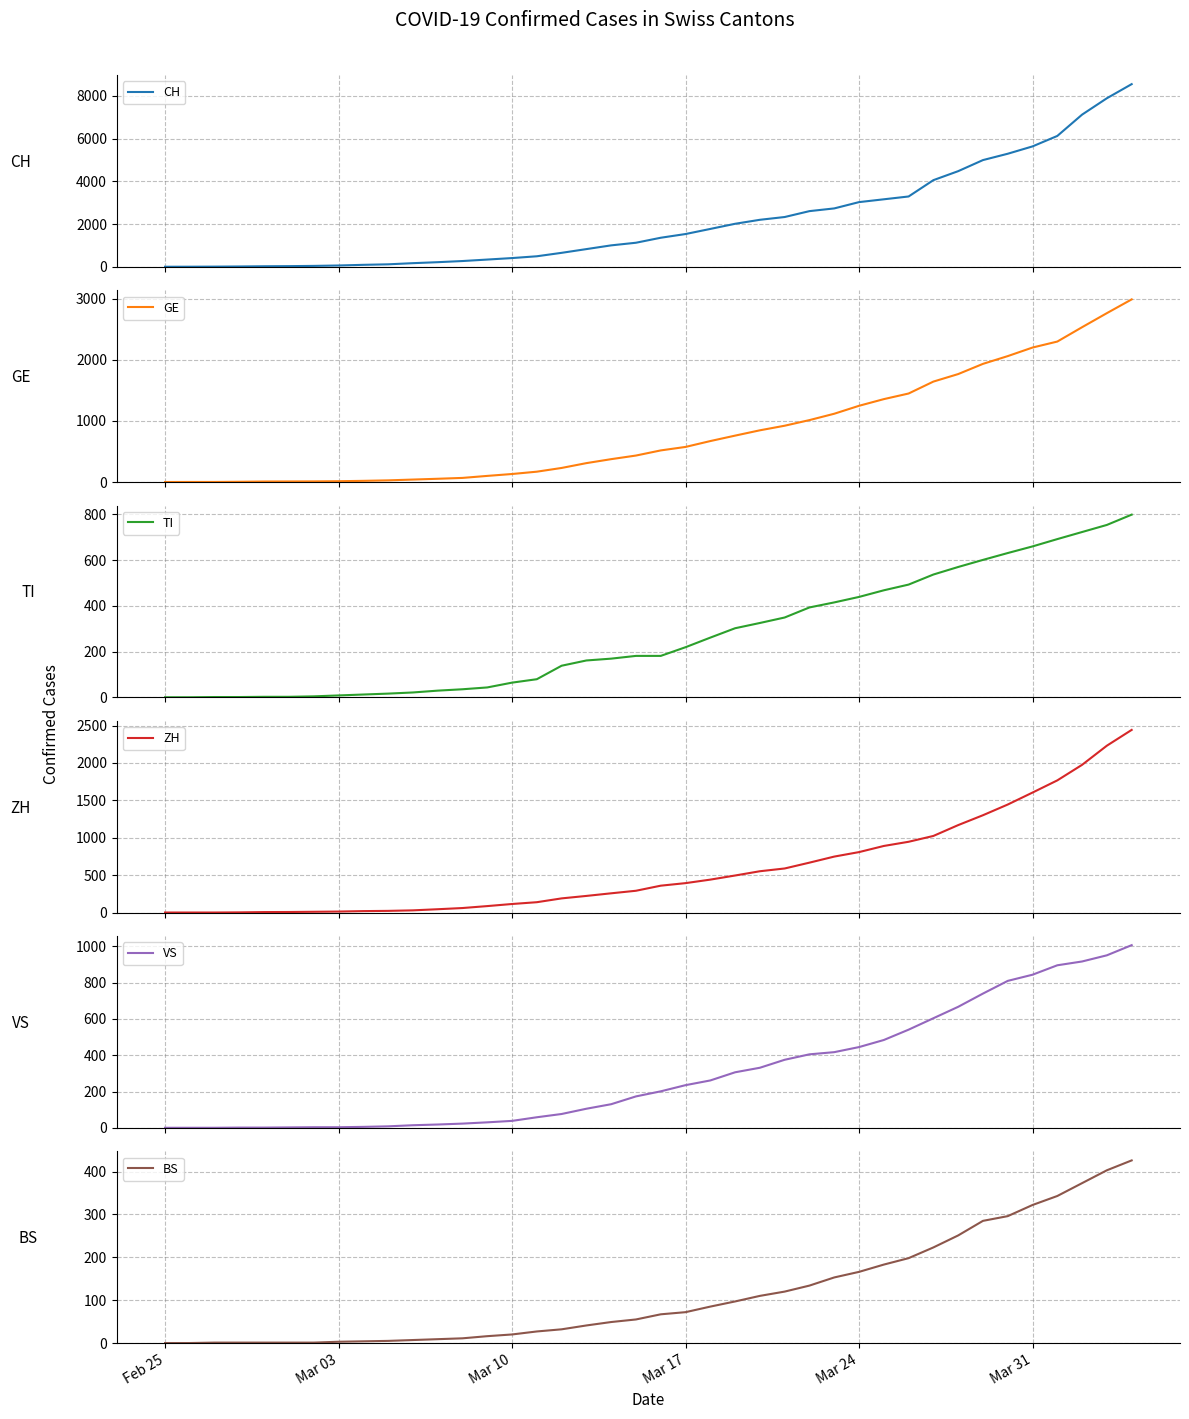

What is the difference between the maximum and minimum values in the GE series?

2988